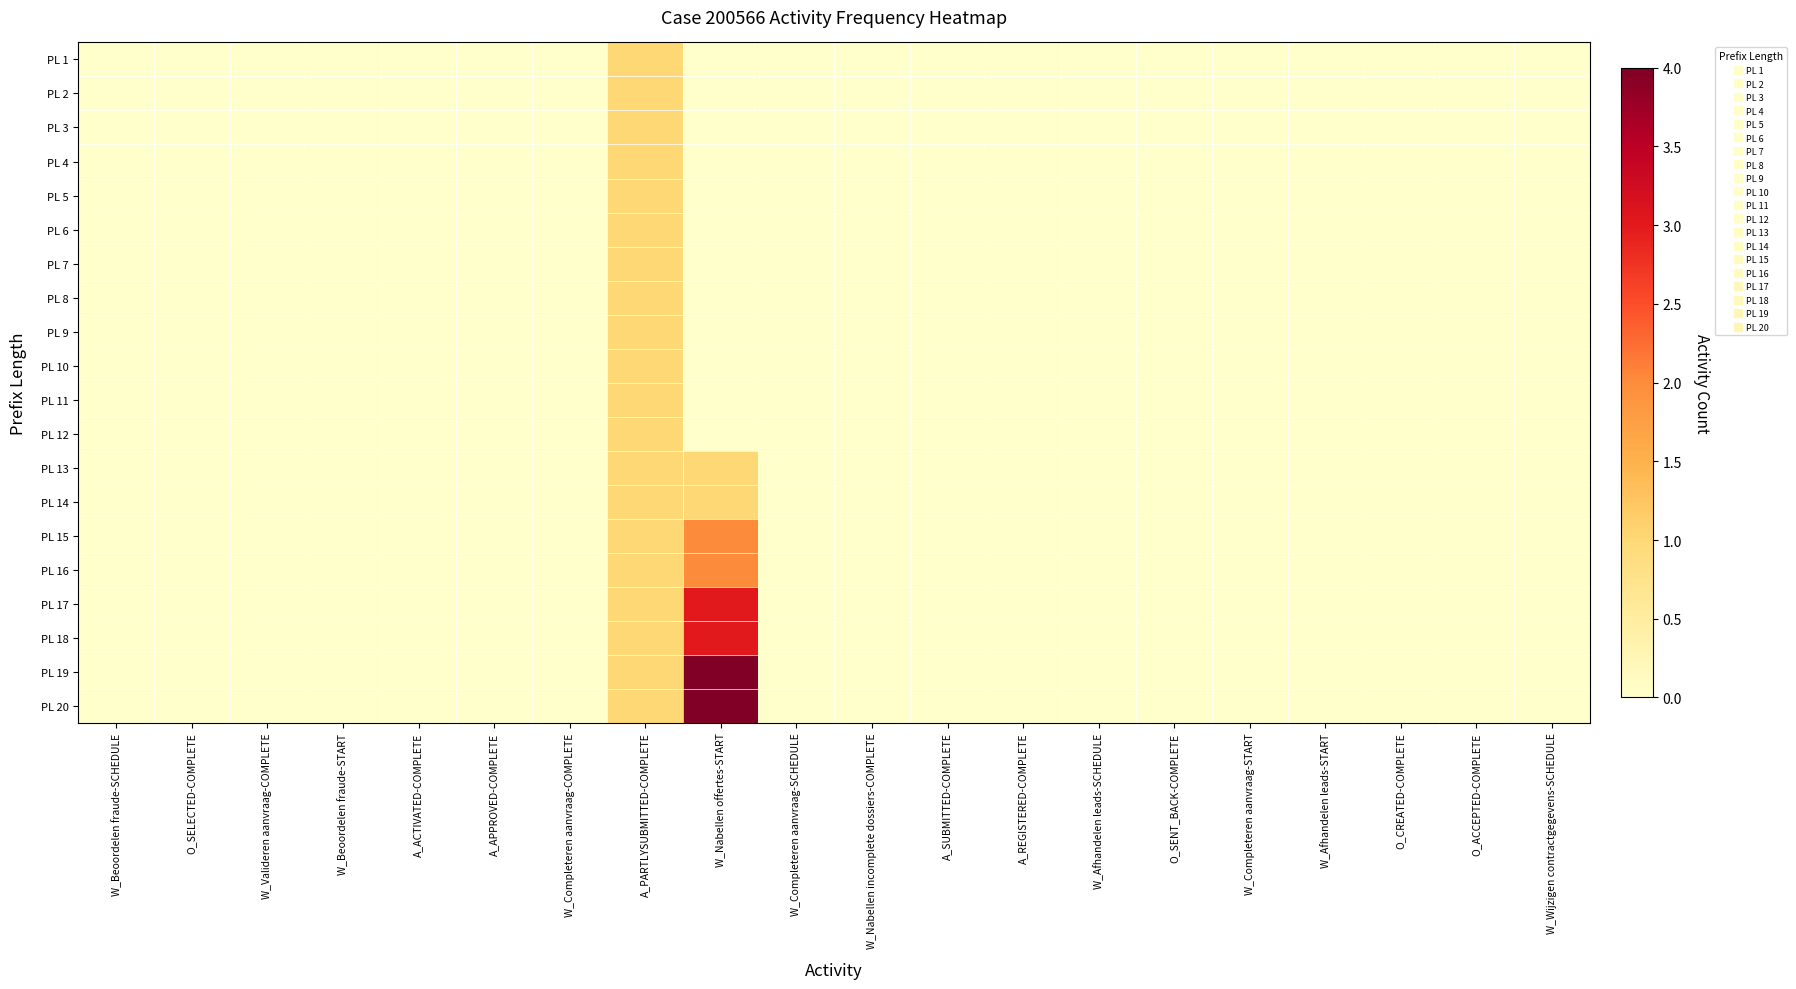

Which category has the highest value across all series?

W_Nabellen offertes-START